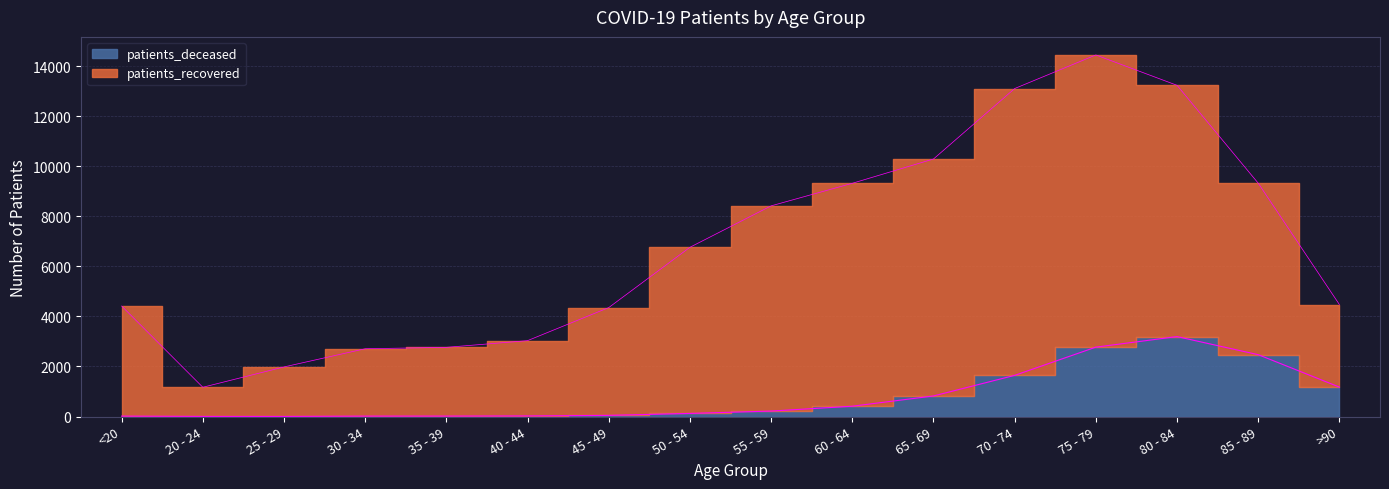

Which series has the largest total across all categories?

patients_recovered